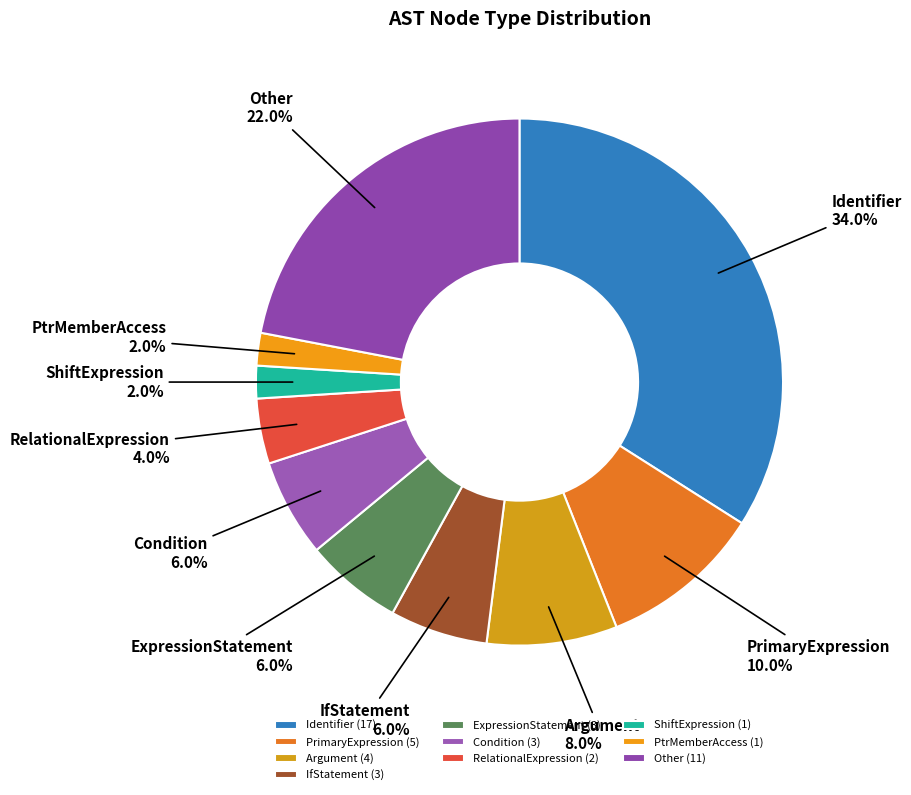

Count the number of slices in the pie.

10